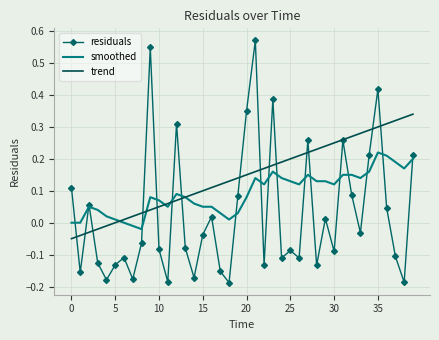

Rank the series by their maximum value, from lowest to highest.

smoothed, trend, residuals